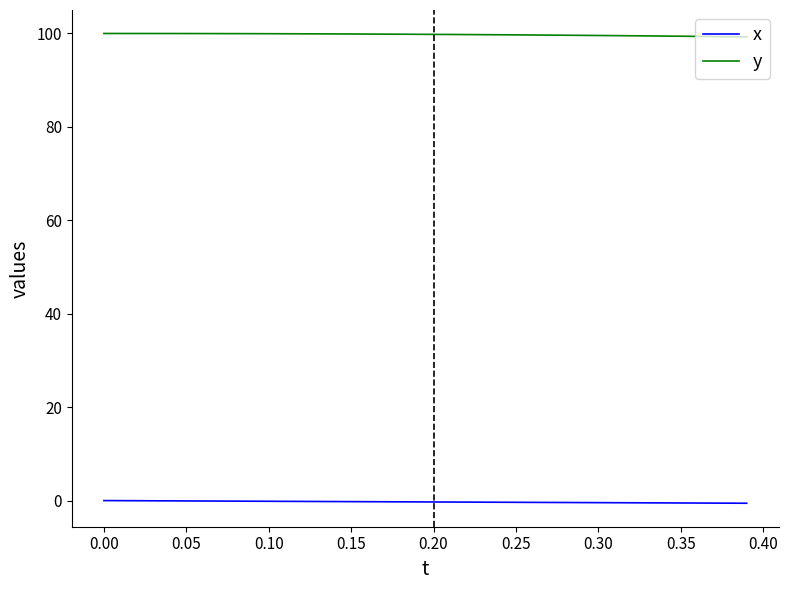

Which series has the largest total across all categories?

y